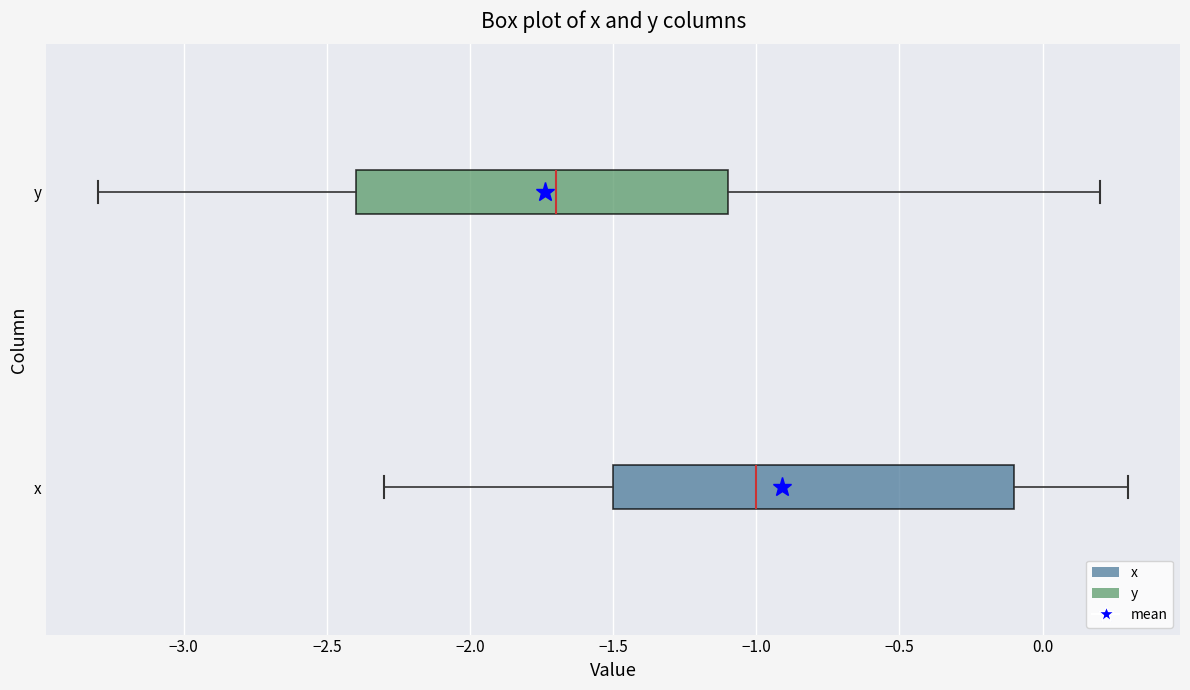

Comparing the boxes themselves (not the whiskers), which one is the widest?

x